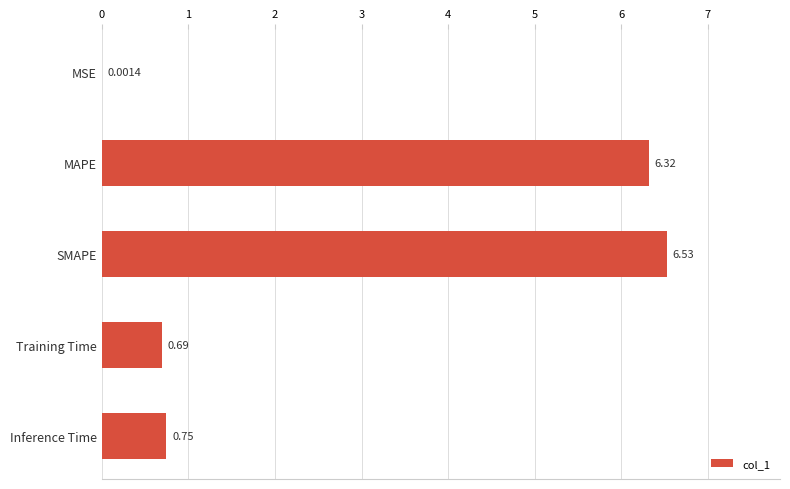

At which category does the chart reach its peak across all series?

SMAPE